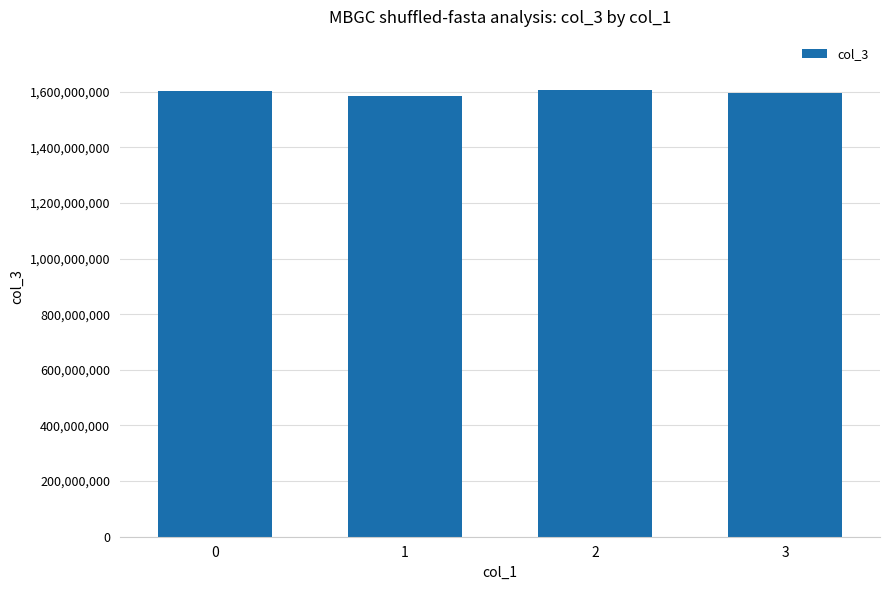

The value at 1 is 882539863. True or false?

False